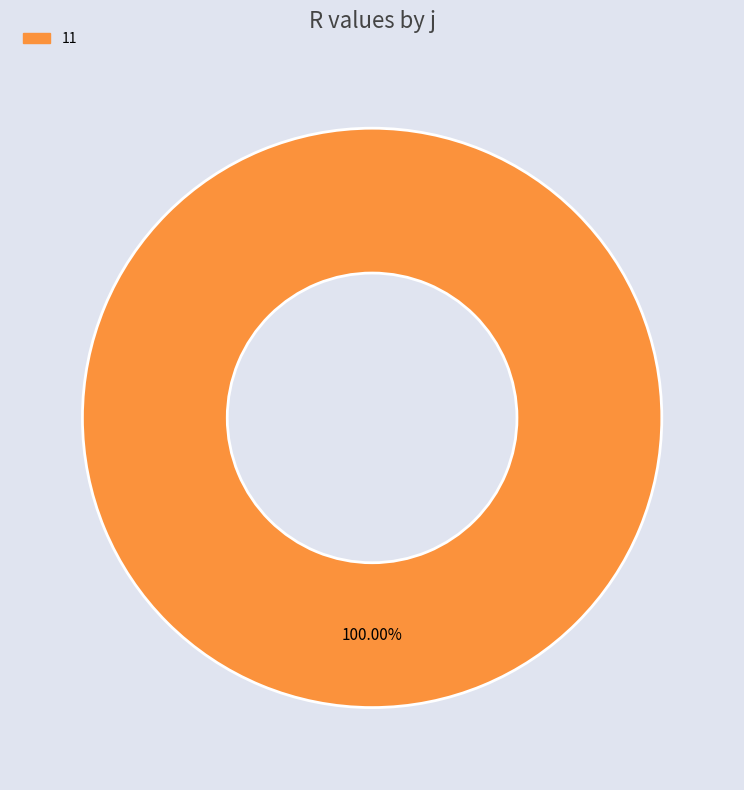

Is there a majority slice in this chart?

Yes